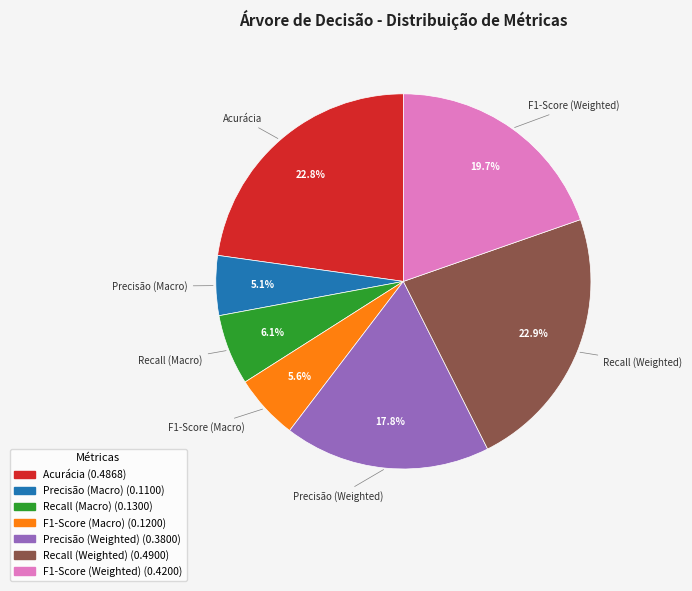

Combined, what portion of the pie is Precisão (Macro) and Precisão (Weighted)?

22.9%